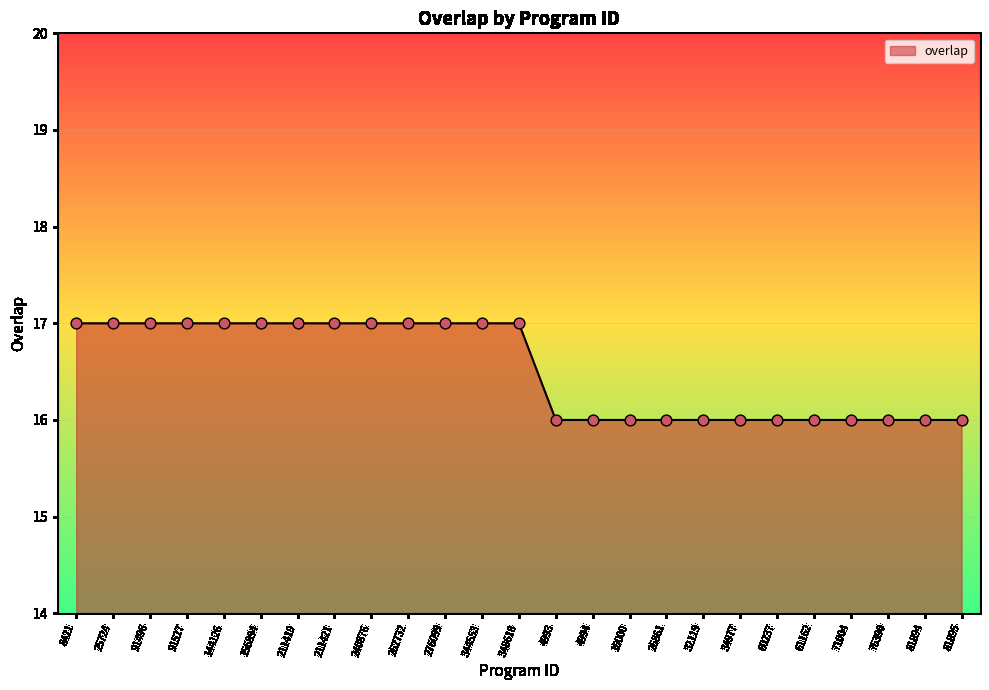

Between 262732 and 81894, which is larger?

262732